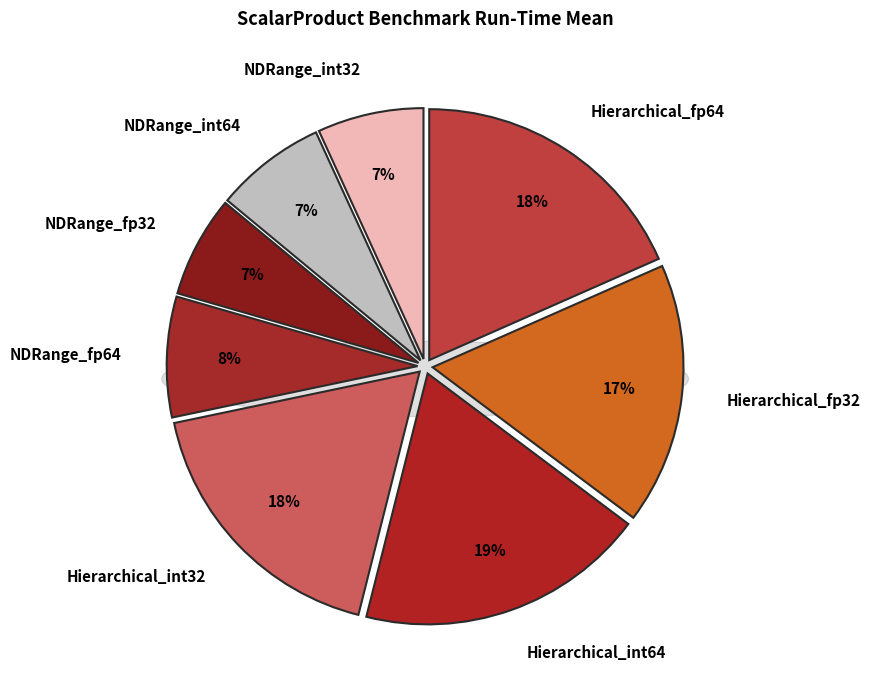

Combined, what portion of the pie is NDRange_int32 and Hierarchical_int32?

24.6%